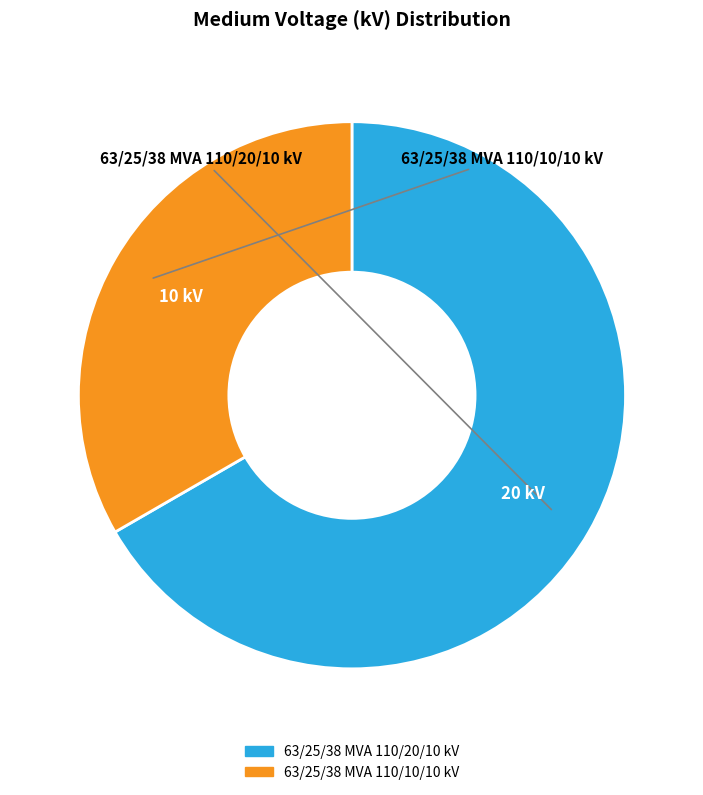

Rank the categories by value from highest to lowest.

63/25/38 MVA 110/20/10 kV, 63/25/38 MVA 110/10/10 kV